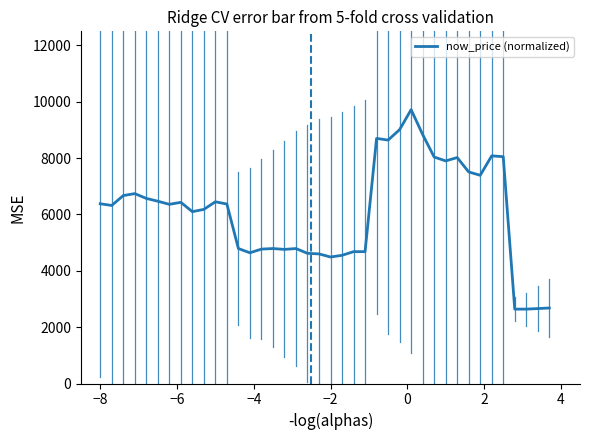

What is the smallest value displayed?

2640